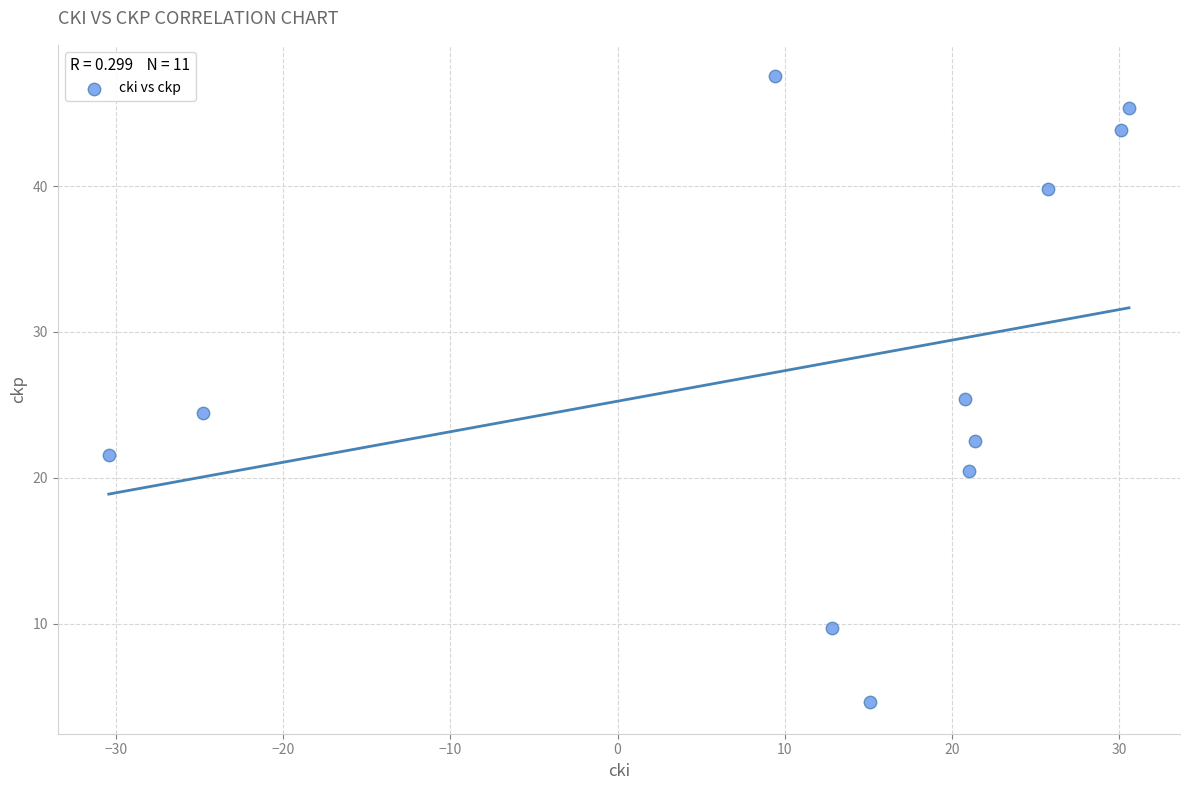

What is the average Y value?

27.8